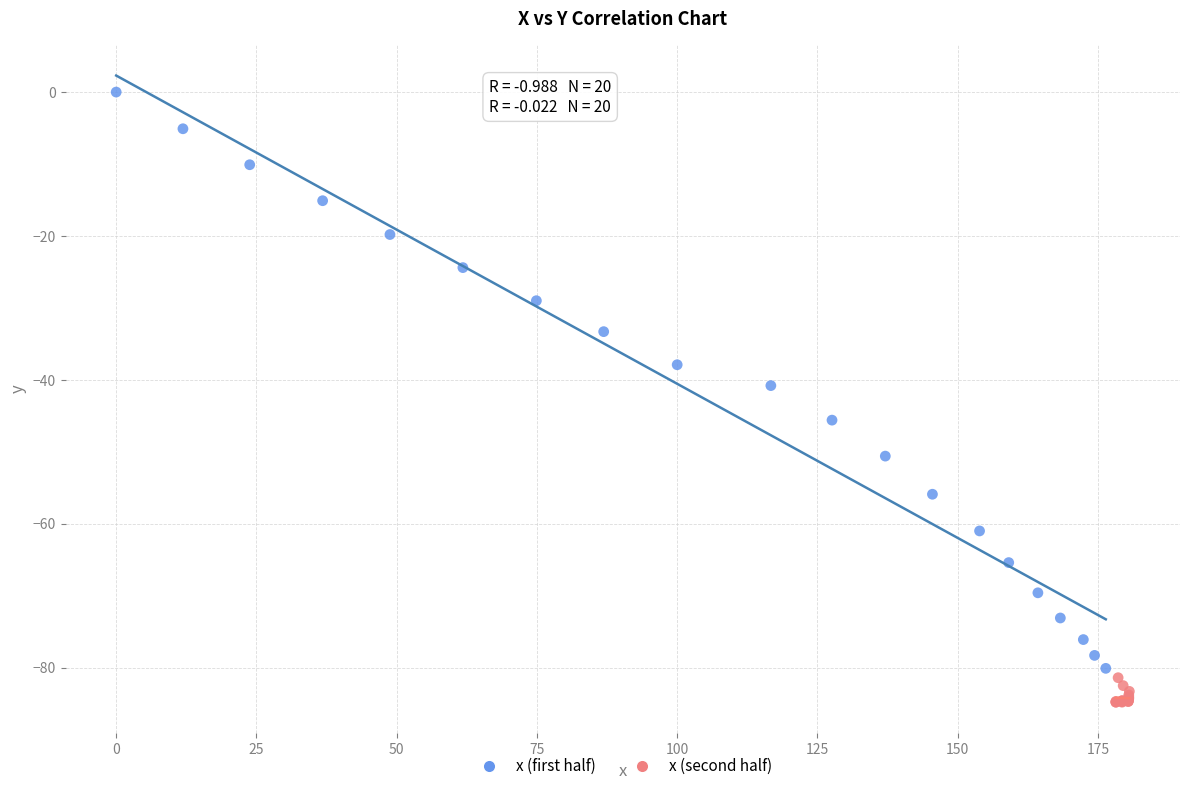

Which series reaches the maximum Y coordinate?

x (first half)